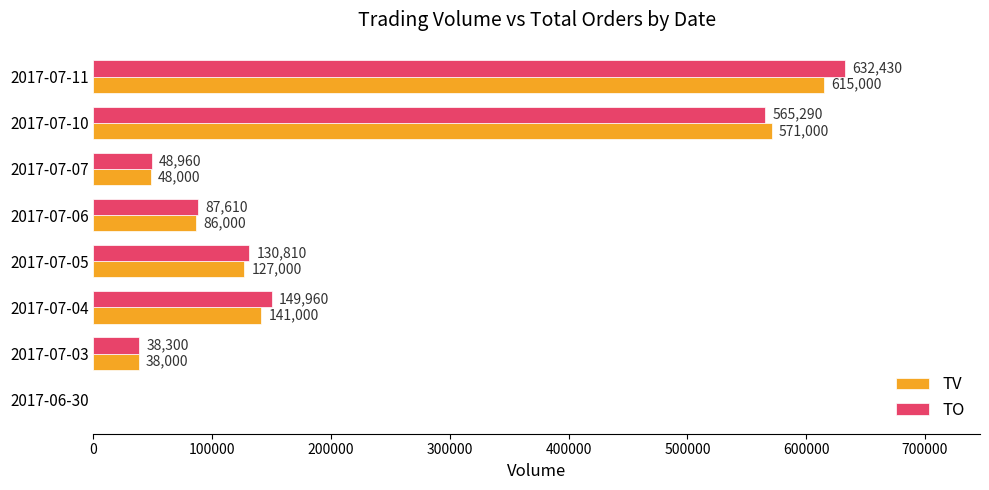

How many positive values does the TV series have?

7